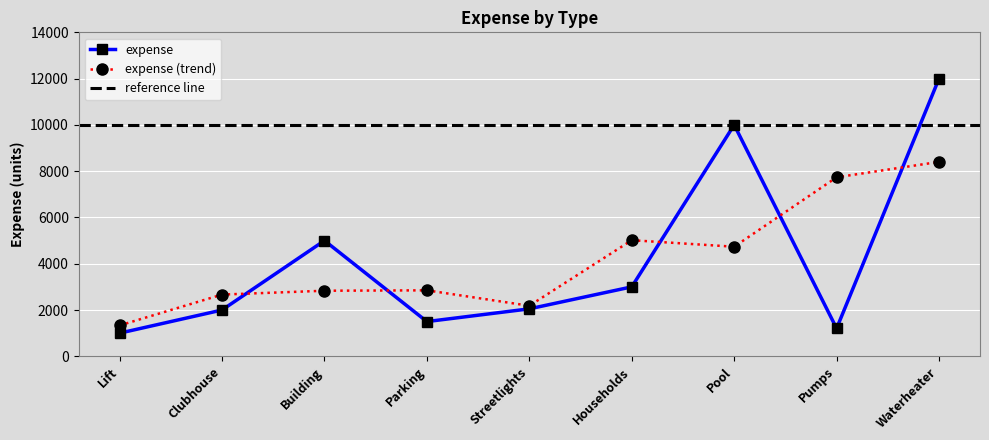

What is the label of the 6th point from the left?

Households